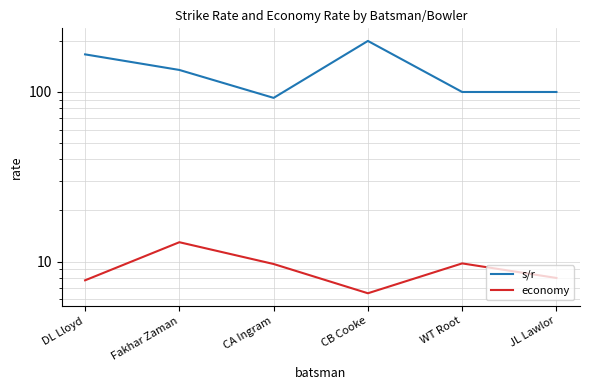

True or false: s/r has a value of 166.7 at DL Lloyd.

True